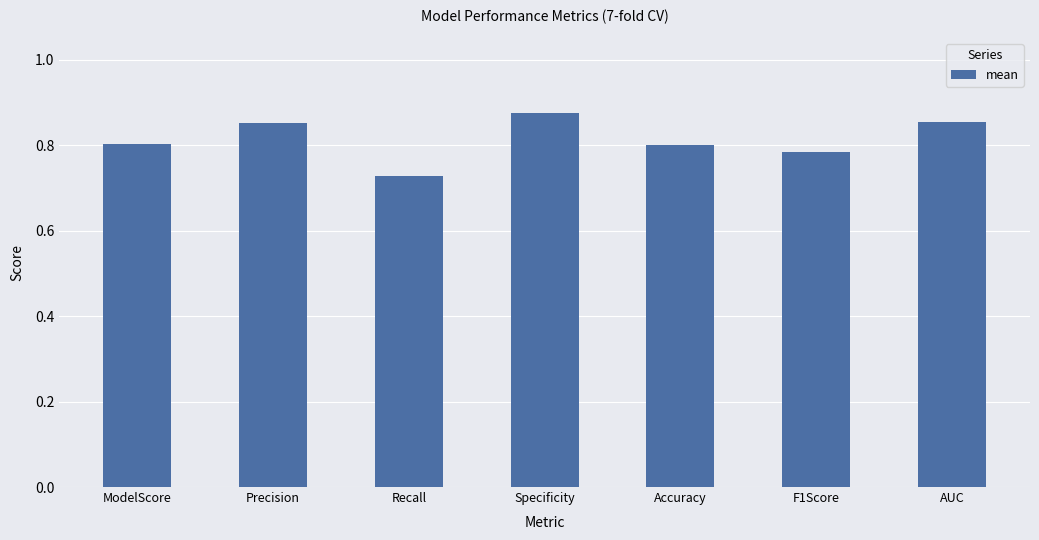

Which label corresponds to the smallest value in the chart?

Recall